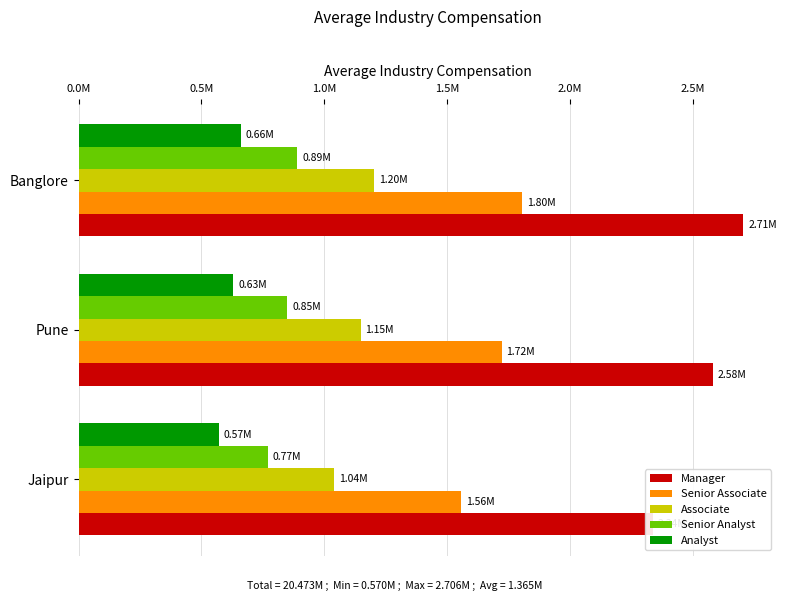

What is the highest value of the Manager series?

2706412.5